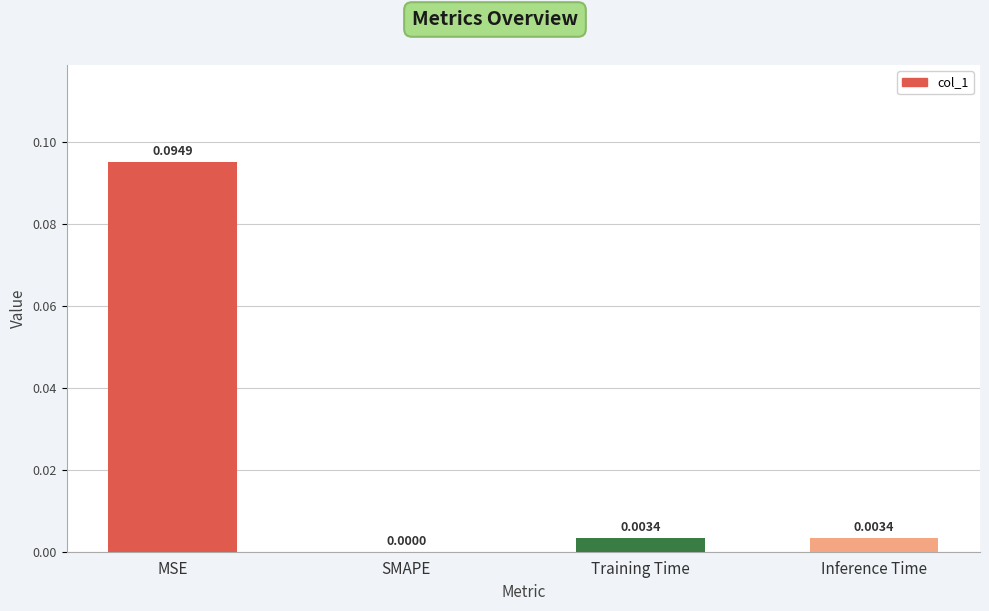

What is the change in value from MSE to Training Time?

-0.1